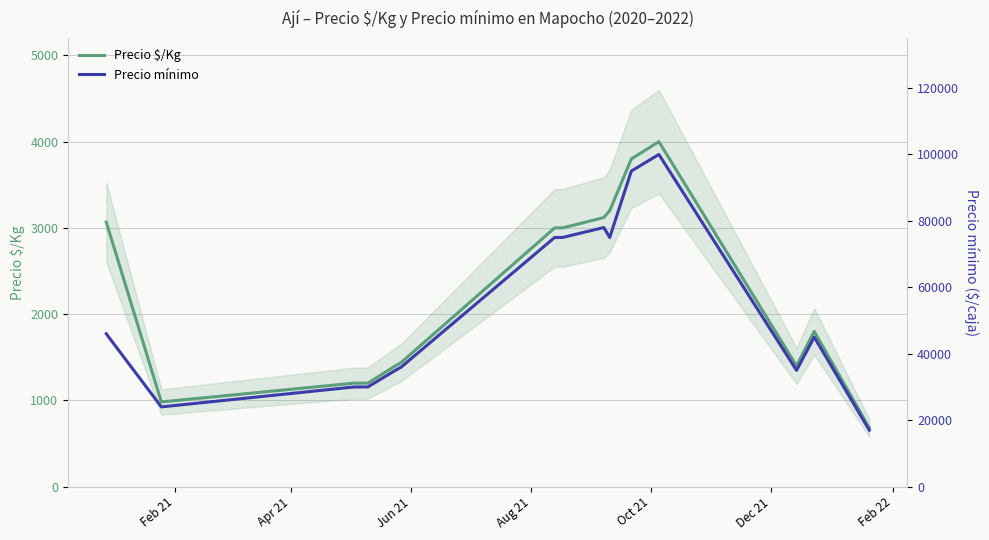

Reading right to left, what are all the values shown in this chart?

Precio $/Kg: 680	1800	1400	4000	3800	3200	3120	3000	3000	1440	1400	1200	1200	982	3067
Precio mínimo: 17000	45000	35000	100000	95000	75000	78000	75000	75000	36000	35000	30000	30000	24000	46000